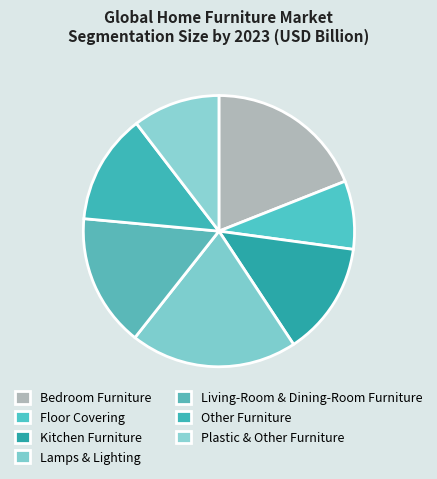

To the nearest percent, what is the combined percentage of Bedroom Furniture and Plastic & Other Furniture?

29%